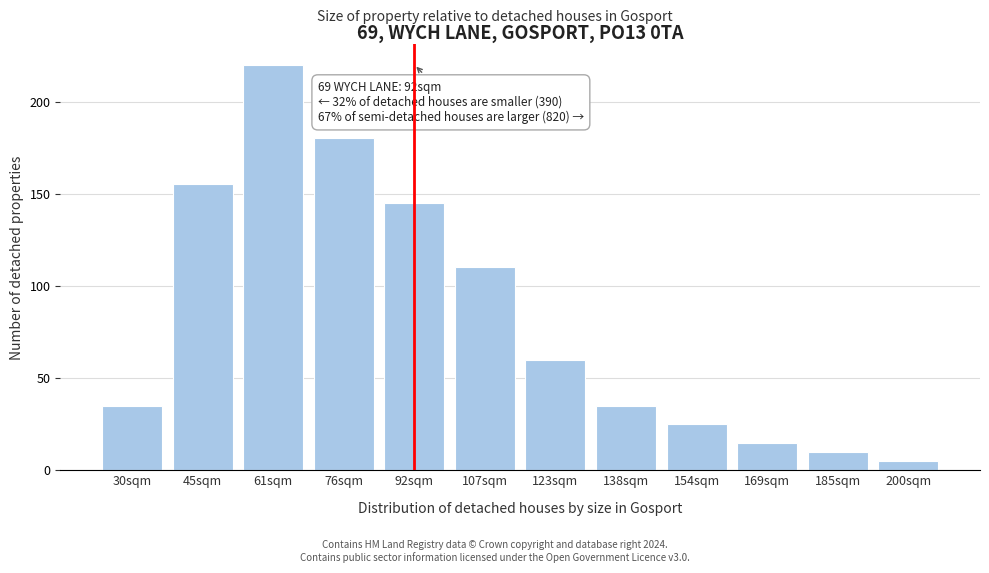

Reading right to left, list all the values displayed in this chart.

5	10	15	25	35	60	110	145	180	220	155	35